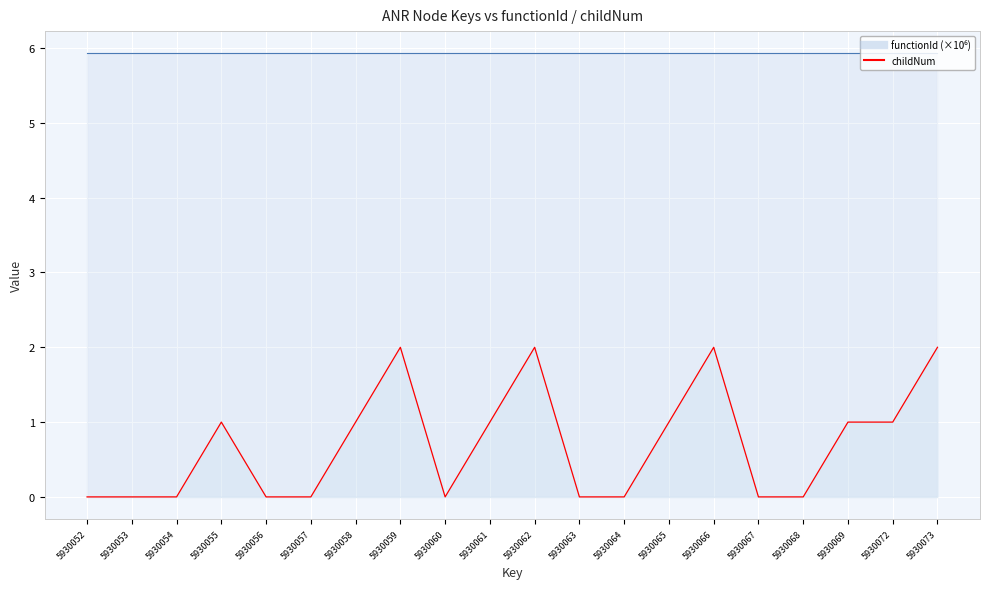

How many data points does each series have?

20